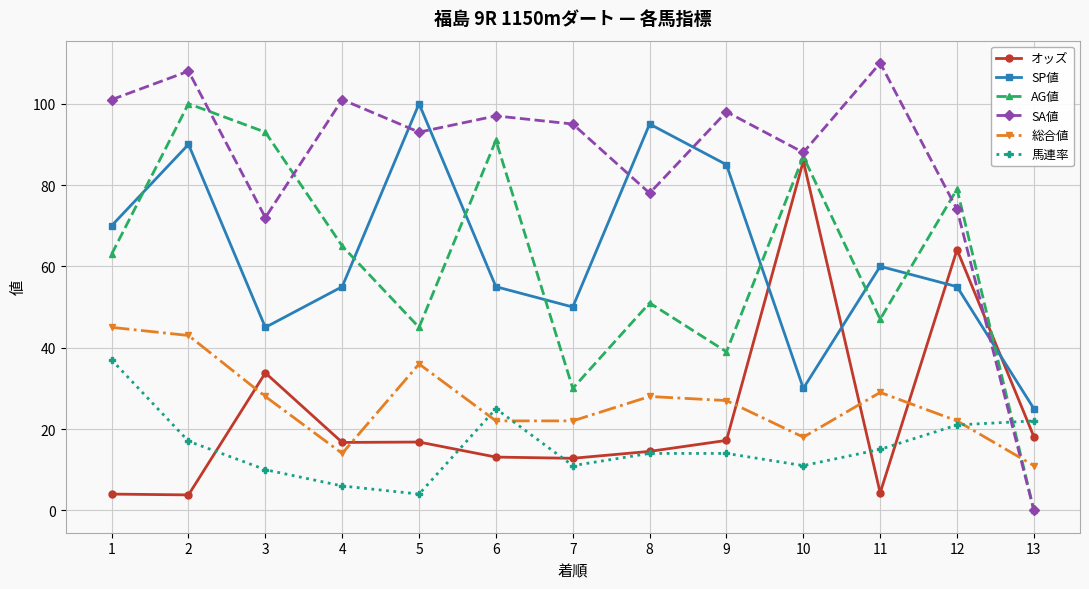

True or false: AG値 and 馬連率 intersect in this chart.

True